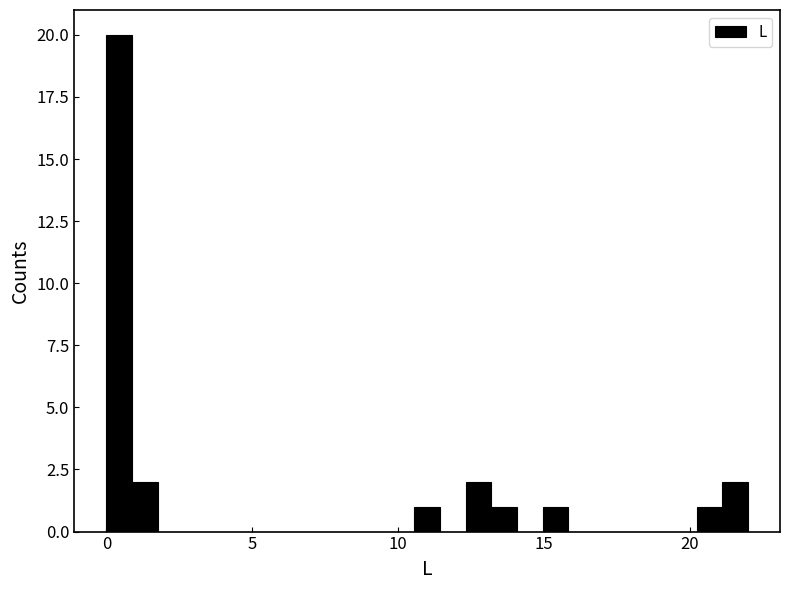

Around what value on the x-axis is the tallest bar? Give the approximate position of its centre, as read against the axis.

0.5